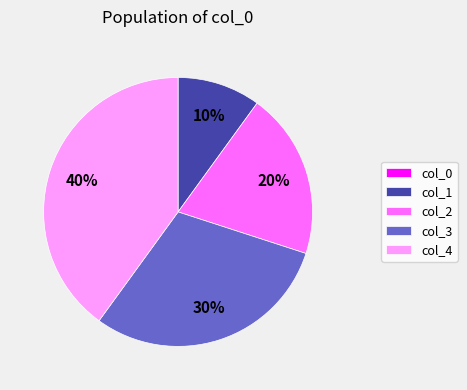

True or false: col_1 accounts for 10% of the total.

True